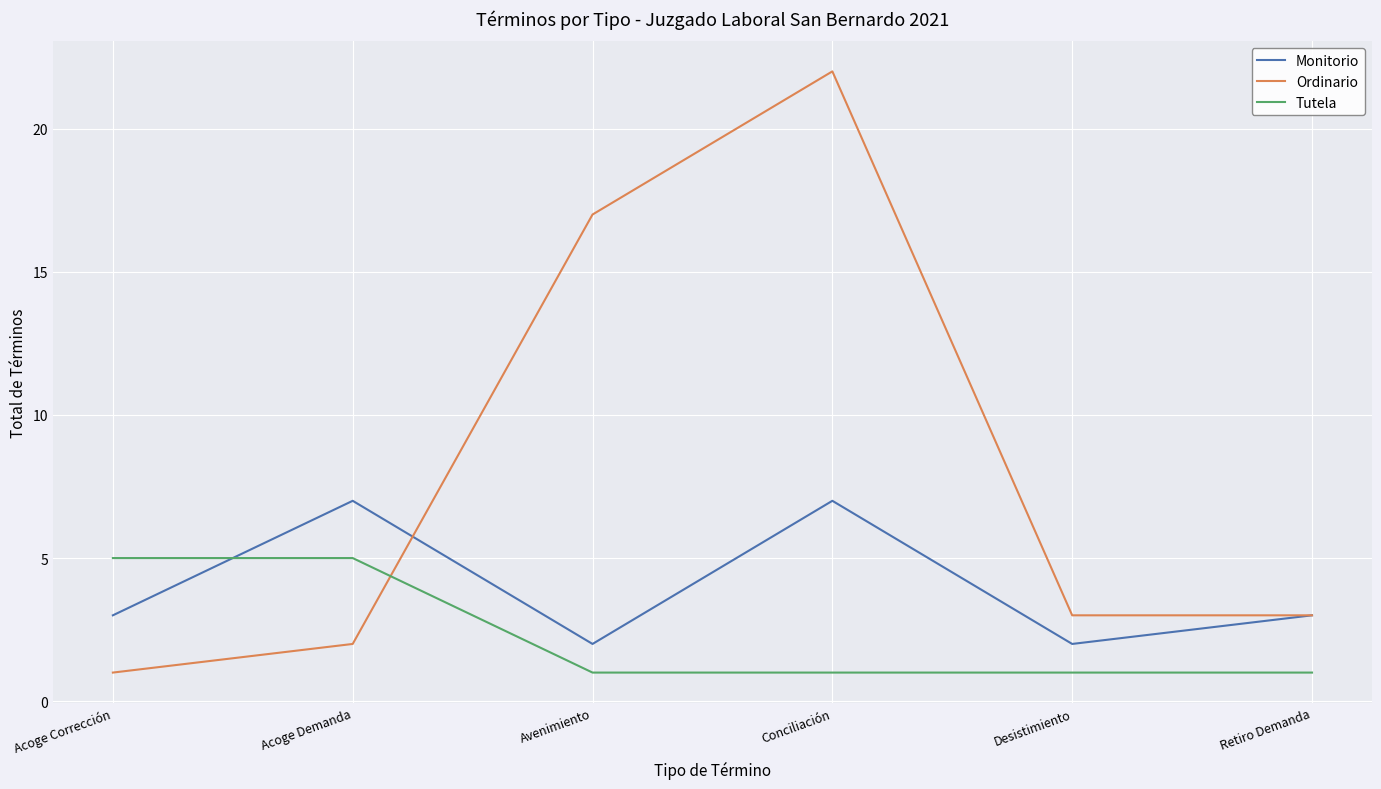

What position from the right is Acoge Demanda?

5